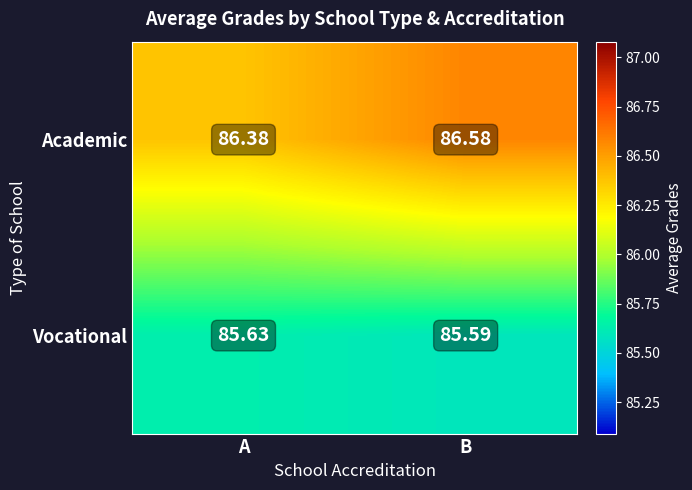

What is the greatest value displayed?

86.6